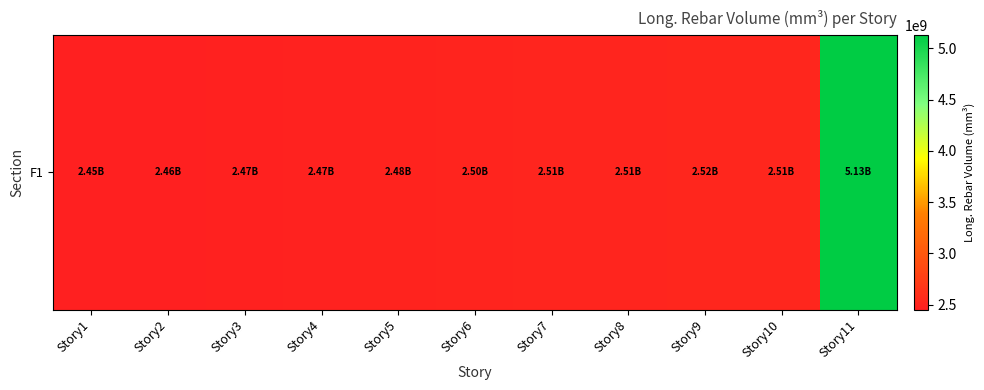

Approximately how many times larger is the value at Story1 compared to Story5?

1.0